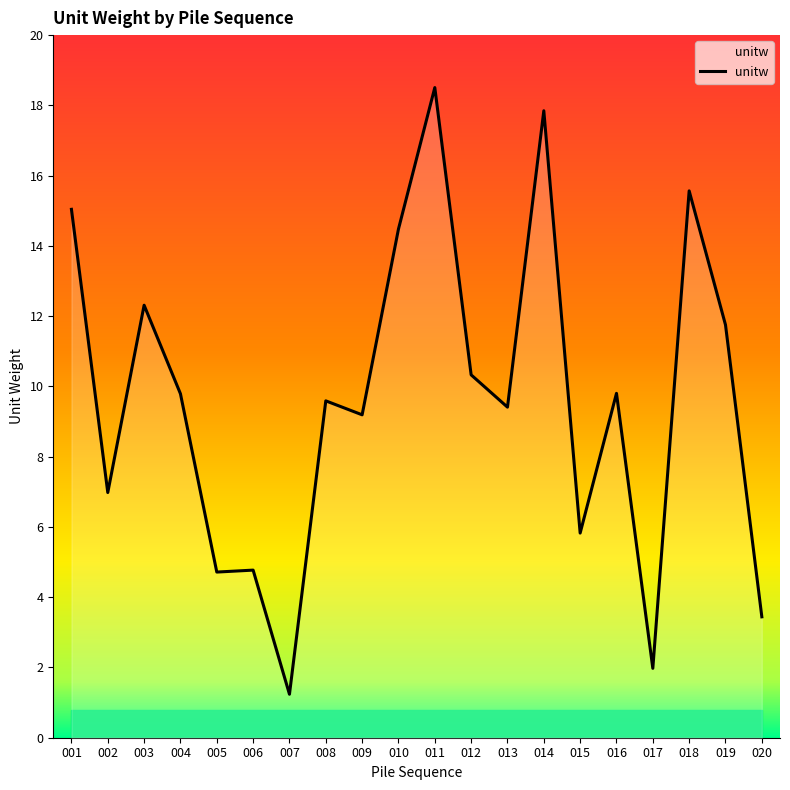

What is the ratio of the value at 014 to the value at 020?

5.2